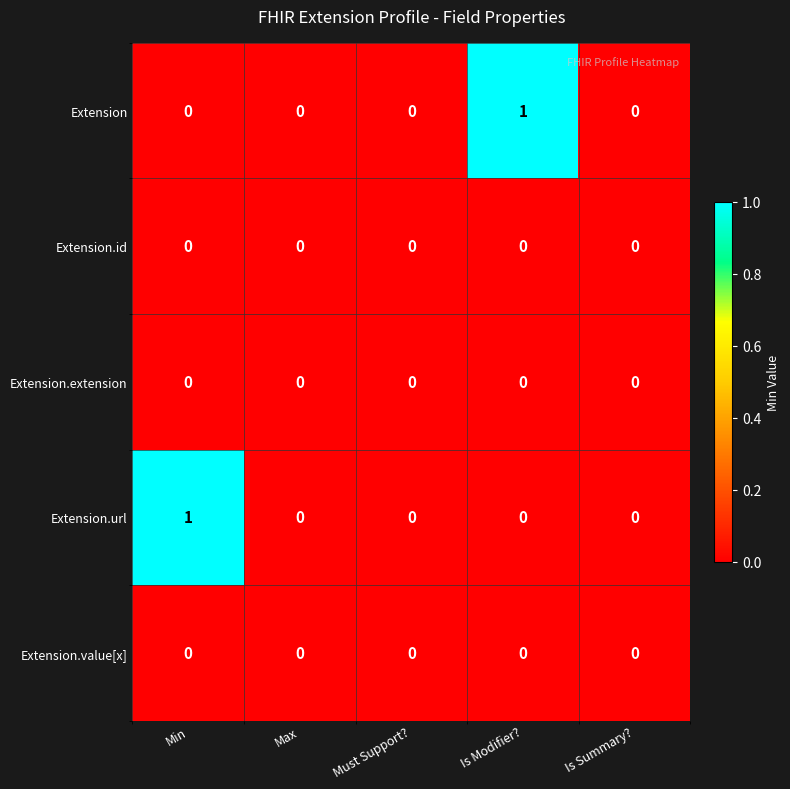

The value of Extension.value[x] at Is Modifier? is 0. True or false?

True